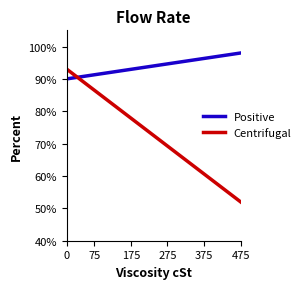

What is the lowest value of the Centrifugal series?

52.0